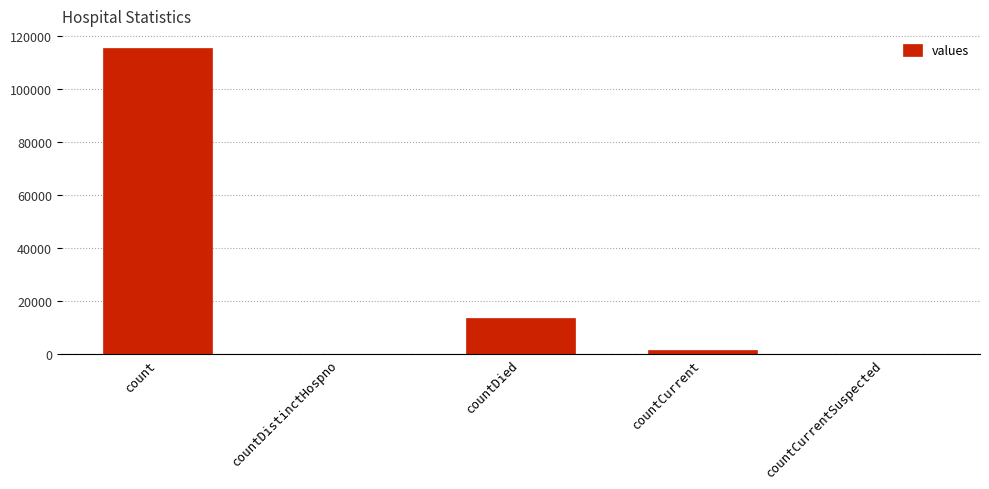

Does the chart contain stacked bars?

No